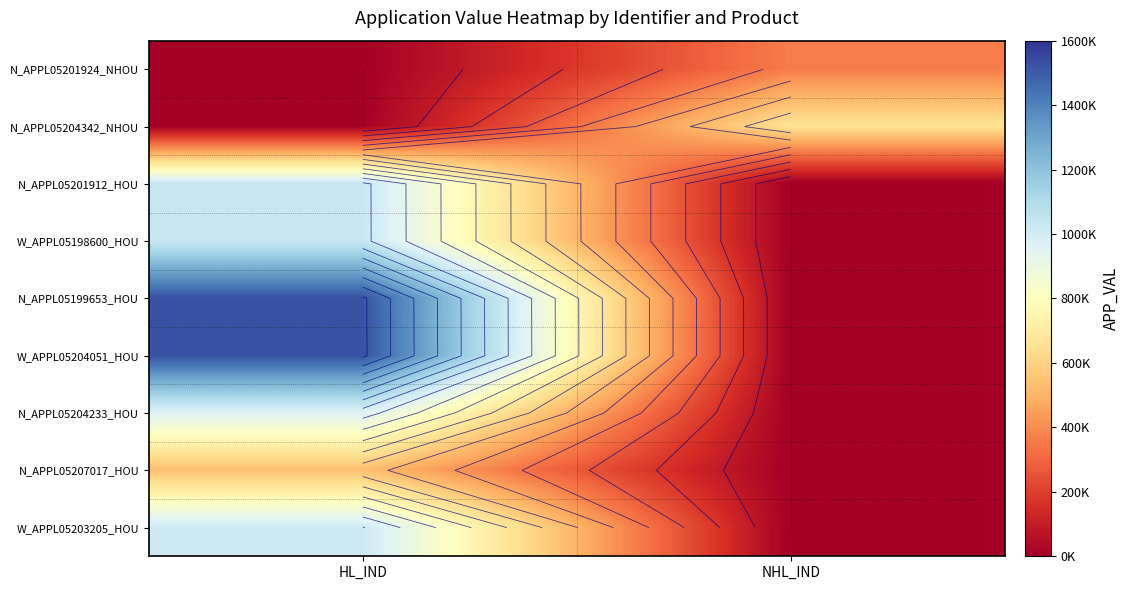

How many categories are shown in the chart?

2